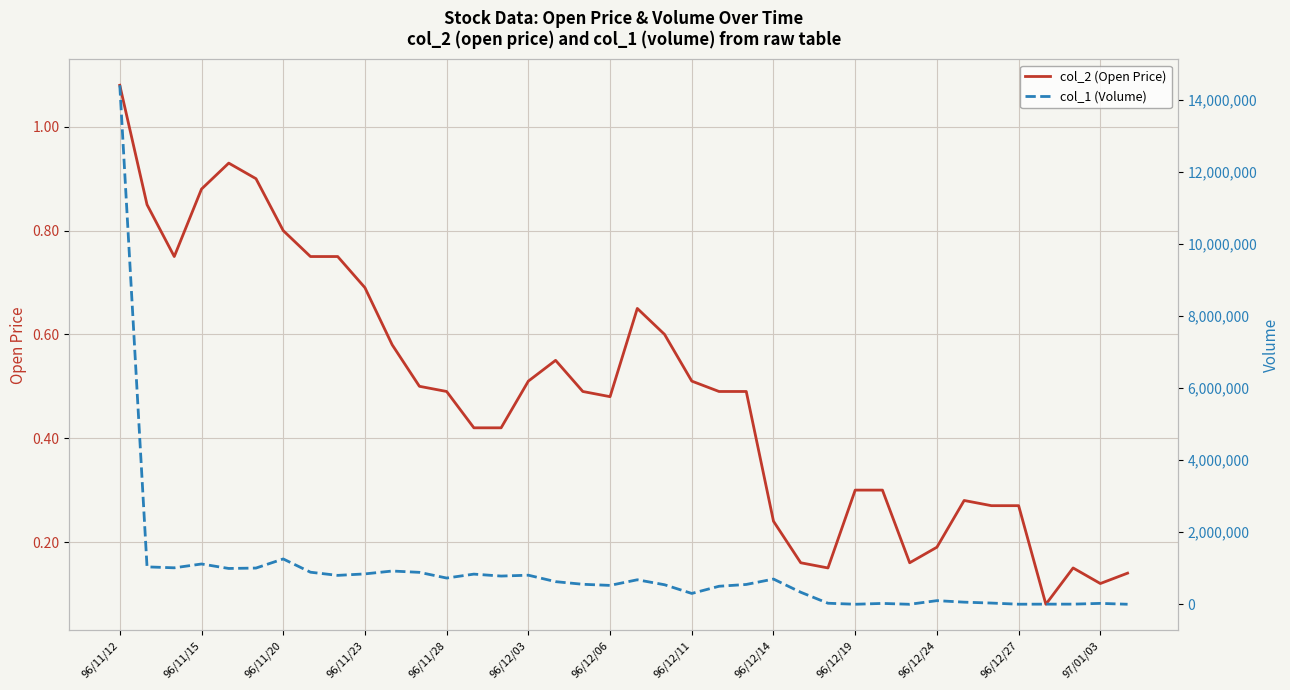

True or false: col_1 (Volume) and col_2 (Open Price) cross at least once.

False